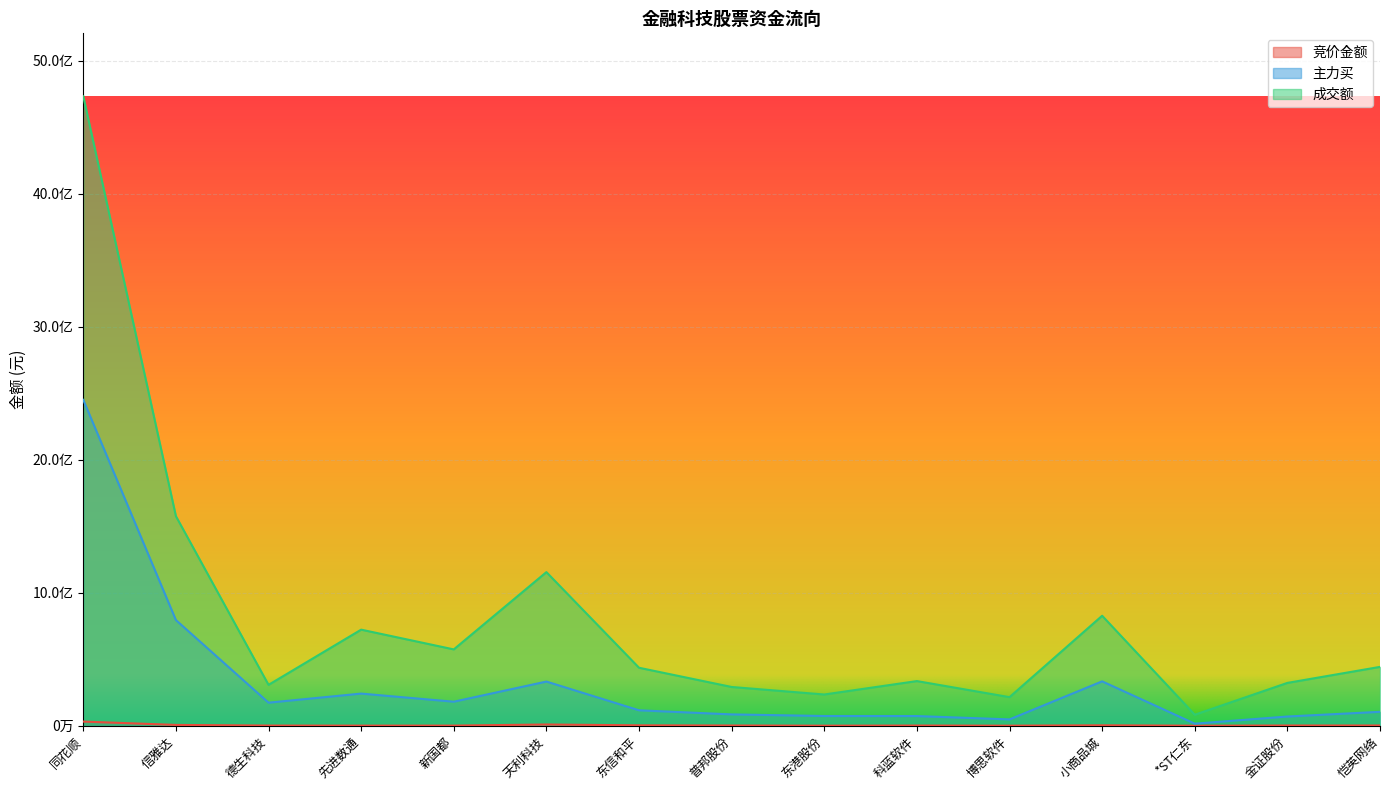

Which category has the highest value in the 主力买 series?

同花顺